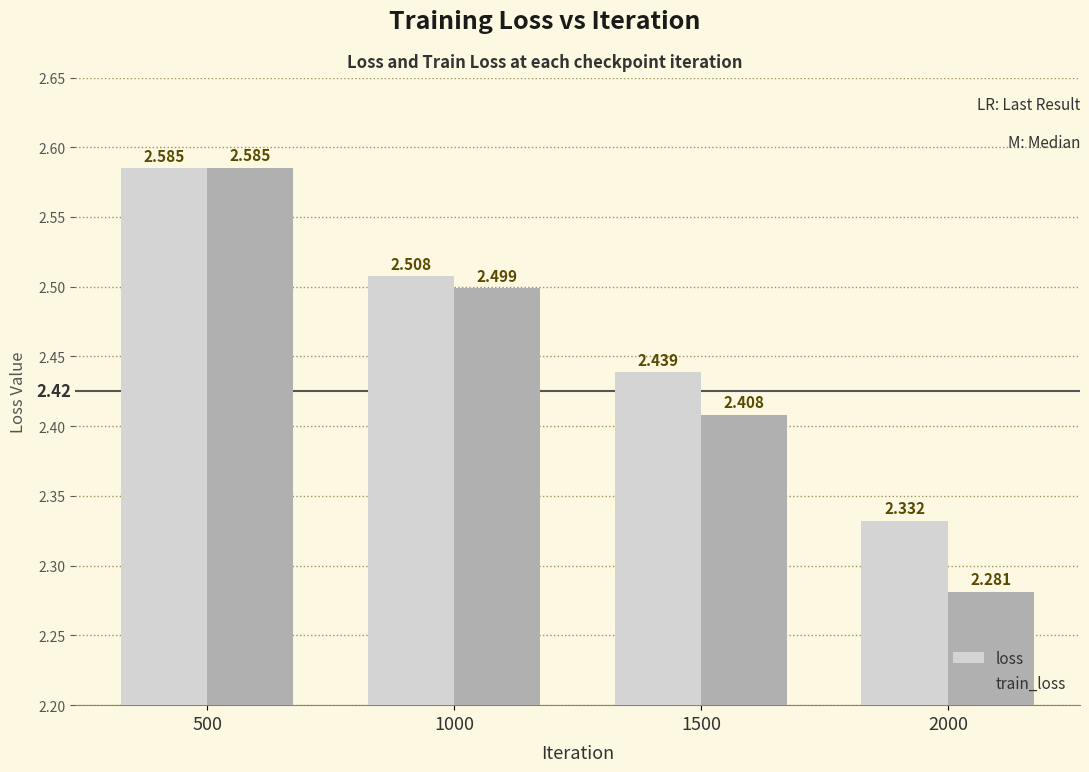

Count the loss values in the range 2 to 3.

4